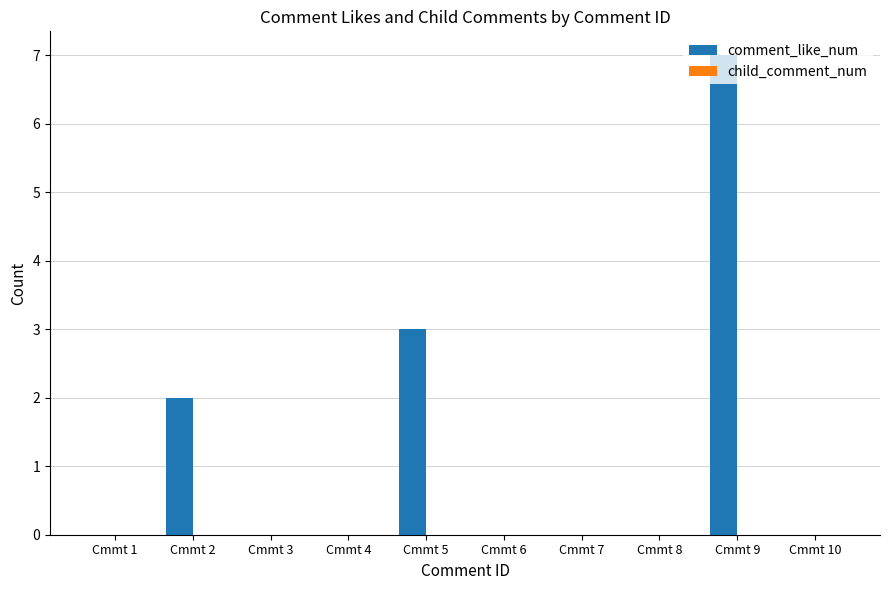

Which label corresponds to the largest value in the chart?

Cmmt 9